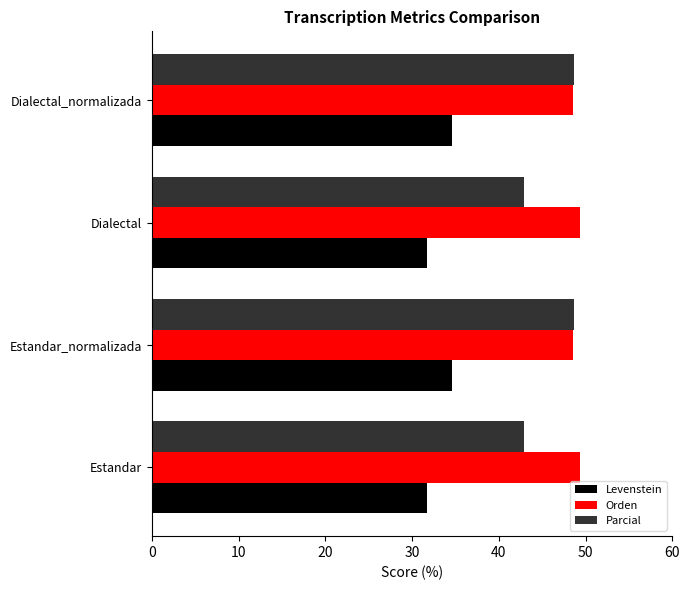

What is the sum of all Orden values?

195.7